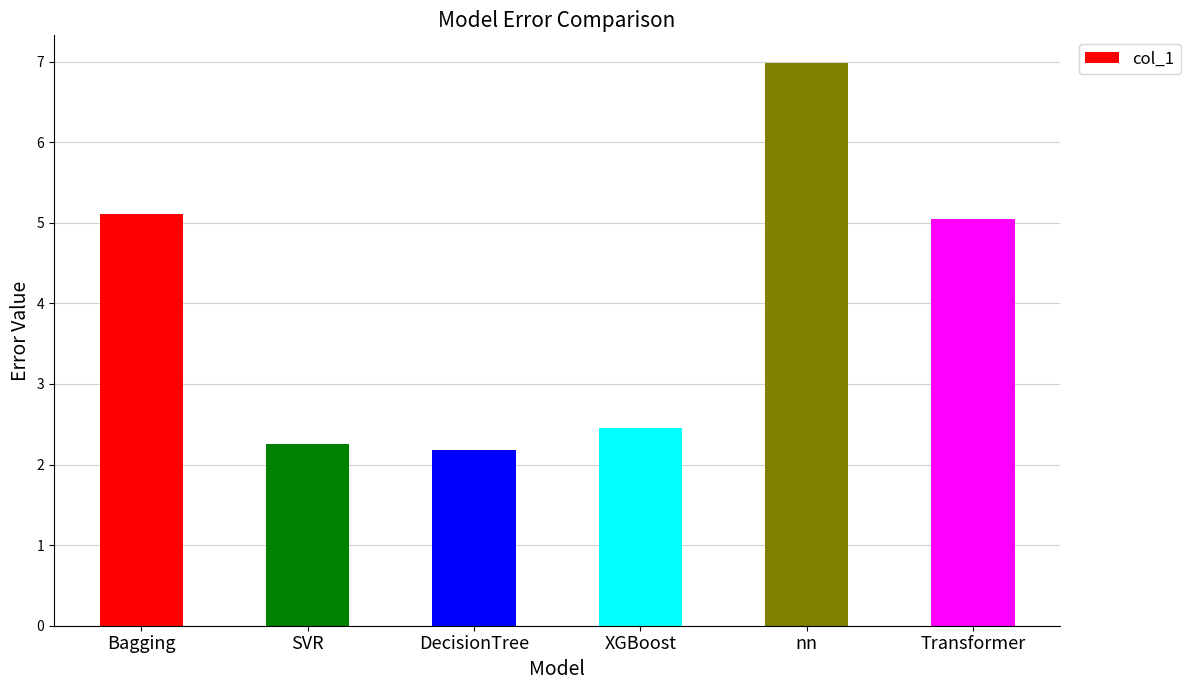

The chart shows a value of 2.2 at DecisionTree. True or false?

True